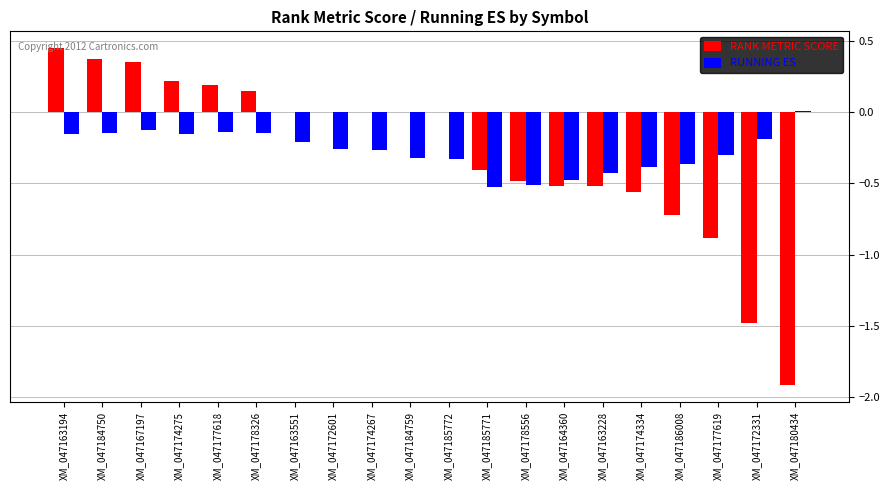

How many values in the RUNNING ES series exceed 0?

1